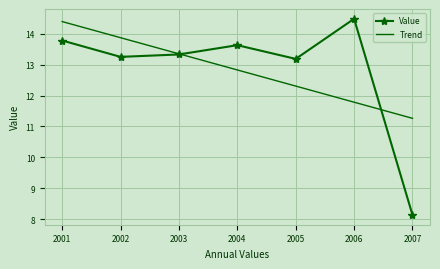

The Value series shows 20.2 at 2006. True or false?

False